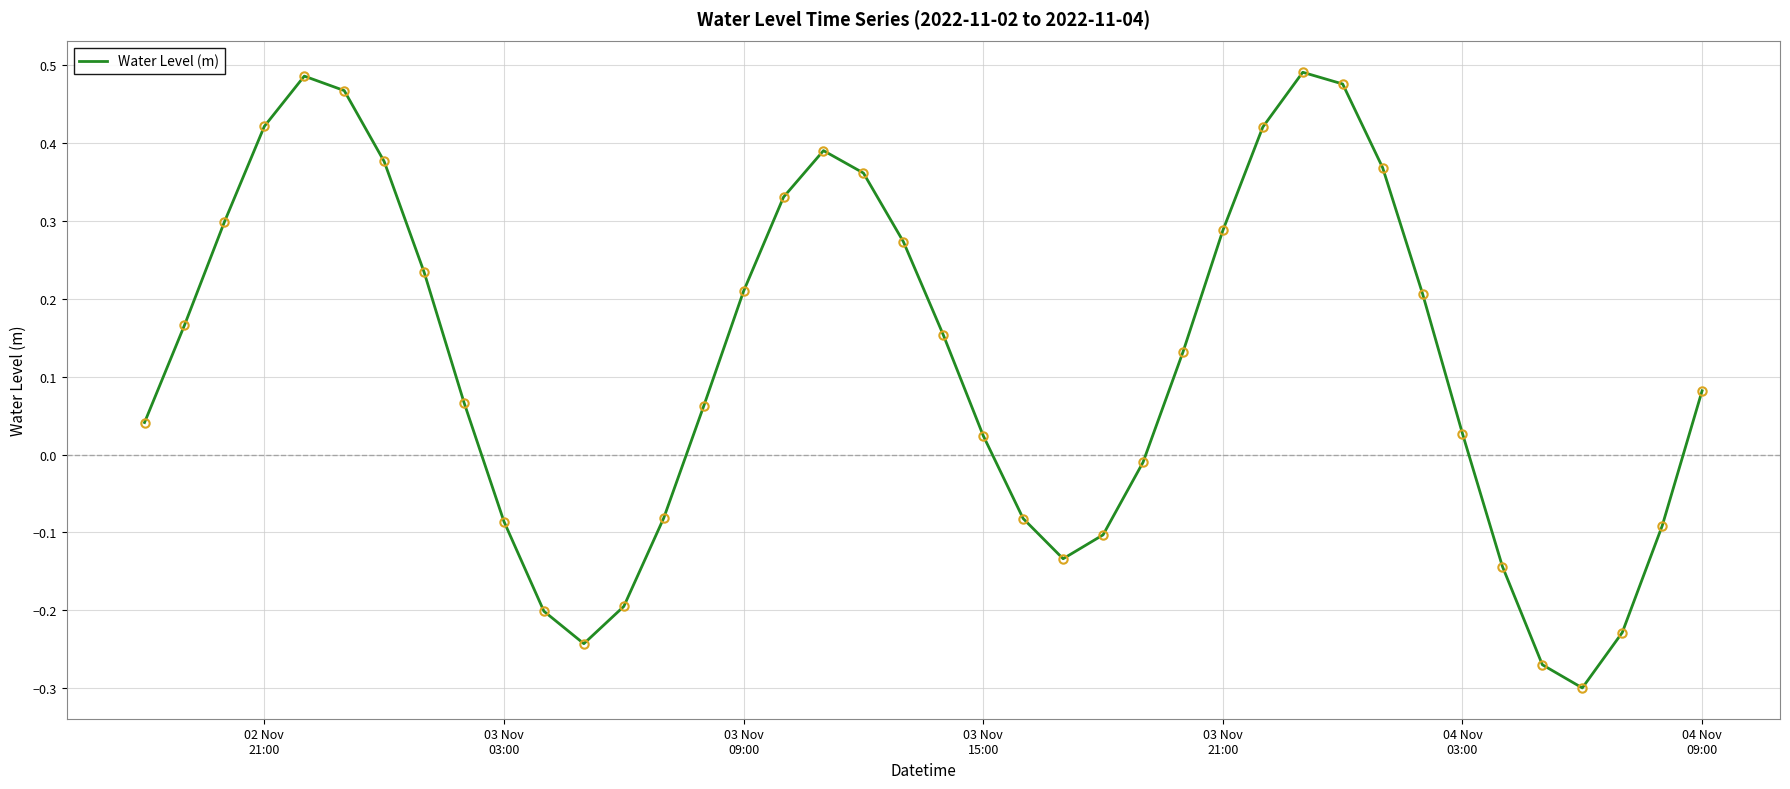

What is the difference between the maximum and minimum values?

0.8